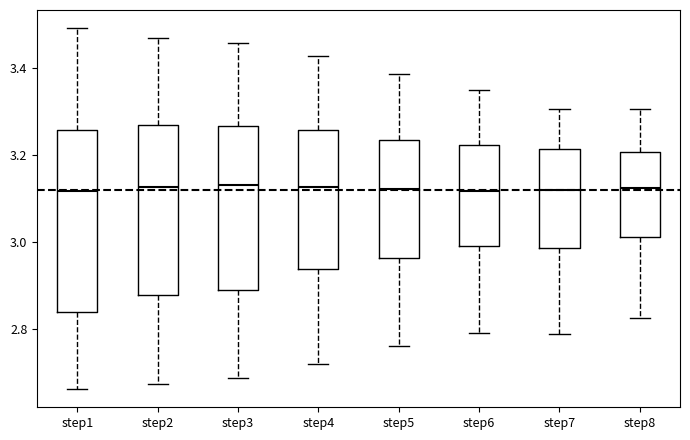

Reading left to right, read every box against the y-axis: the position of its median line, the range the box covers, and the ends of its whiskers. The values are not printed on the chart, so give them approximately, as read against the axis.

step1: median 3.12, box 2.84 to 3.26, whiskers 2.66 to 3.50
step2: median 3.12, box 2.88 to 3.26, whiskers 2.68 to 3.48
step3: median 3.14, box 2.88 to 3.26, whiskers 2.68 to 3.46
step4: median 3.12, box 2.94 to 3.26, whiskers 2.72 to 3.42
step5: median 3.12, box 2.96 to 3.24, whiskers 2.76 to 3.38
step6: median 3.12, box 3.00 to 3.22, whiskers 2.80 to 3.36
step7: median 3.12, box 2.98 to 3.22, whiskers 2.78 to 3.30
step8: median 3.12, box 3.02 to 3.20, whiskers 2.82 to 3.30